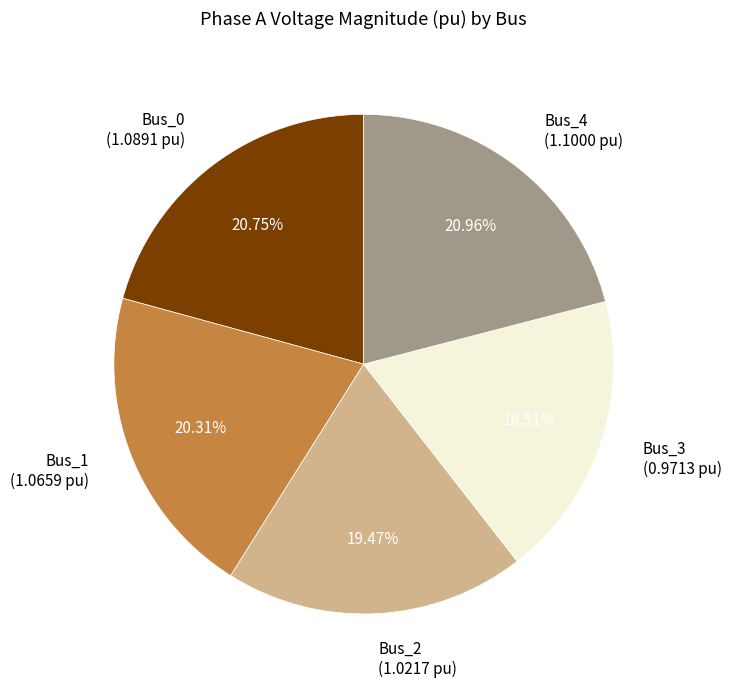

Is it true that Bus_2 is 19% of the pie?

True